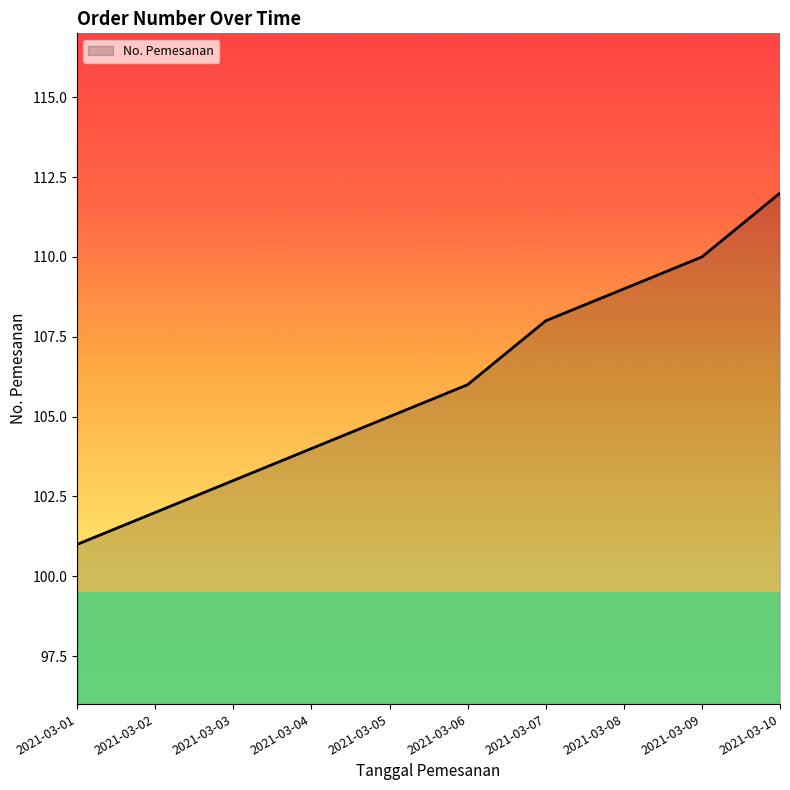

What is the difference between the maximum and minimum values?

11